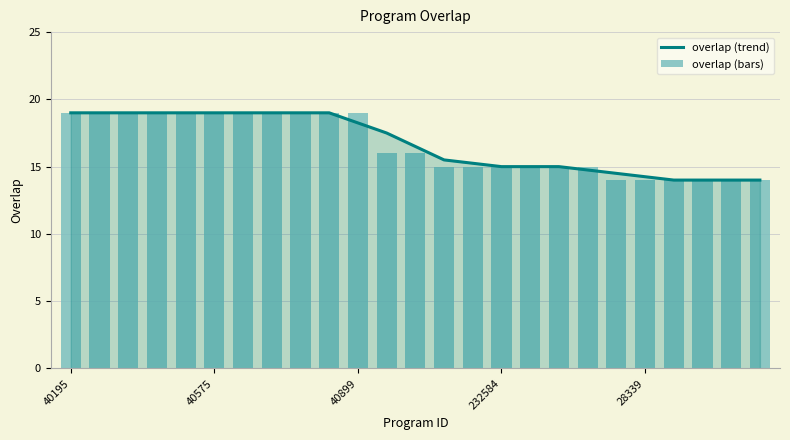

What is the sum of the overlap (bars) values at 21 and 40195?

33.0